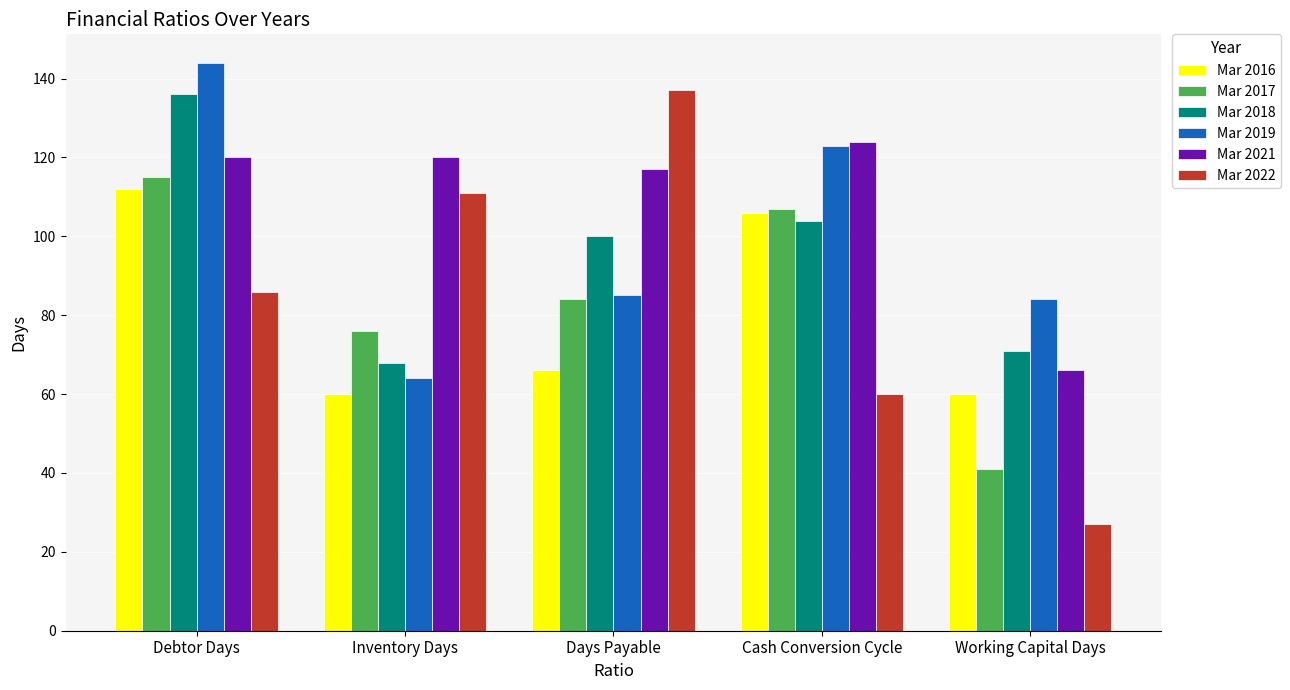

Which series has the widest spread of values?

Mar 2022